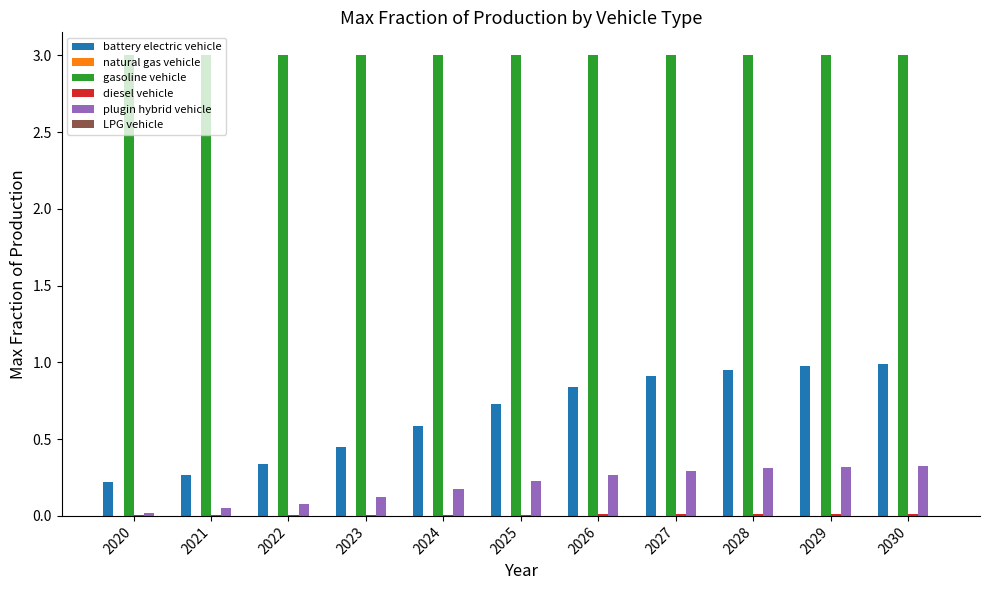

Between 2021 and 2030, which series saw the biggest shift?

battery electric vehicle